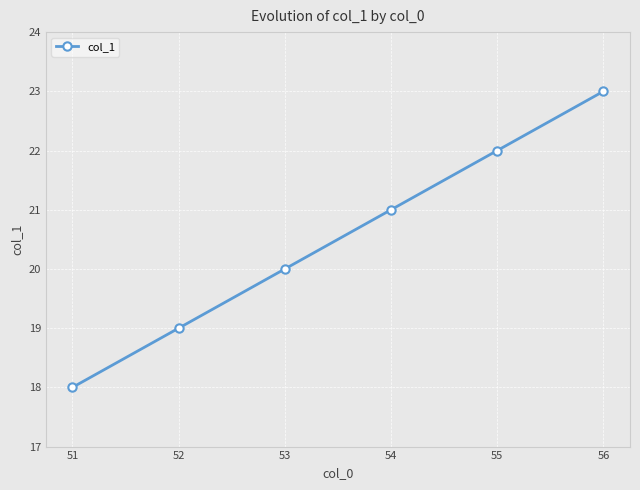

What is the smallest value displayed?

18